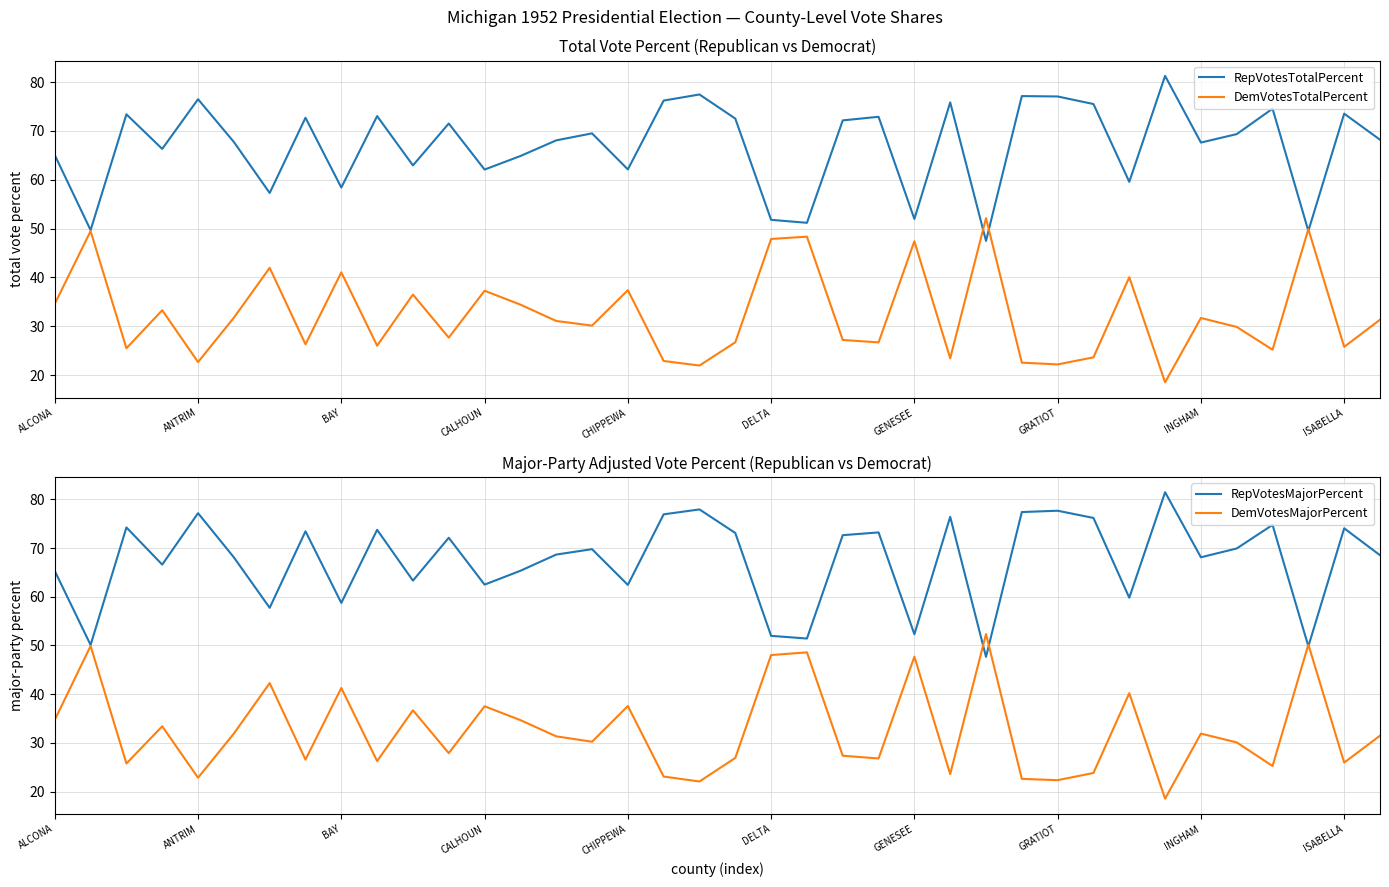

The DemVotesMajorPercent series shows 22.3 at GRATIOT. True or false?

True